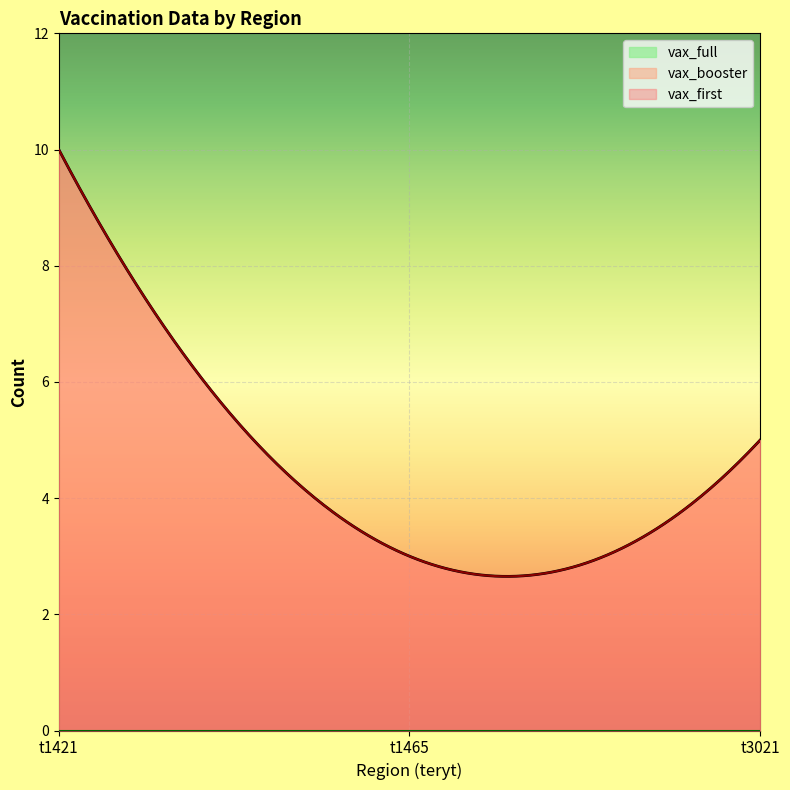

Reading left to right, transcribe all the data shown in this chart.

vax_first: 10	3	5
vax_booster: 10	3	5
vax_full: 0	0	0